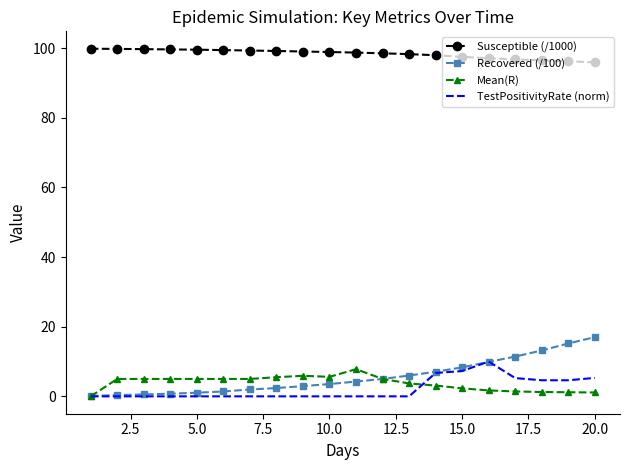

Which series has the widest spread of values?

Recovered (/100)